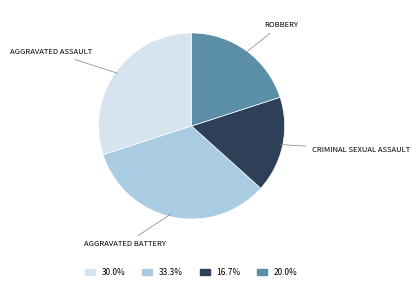

Does 33.3% represent more than half of the total?

No